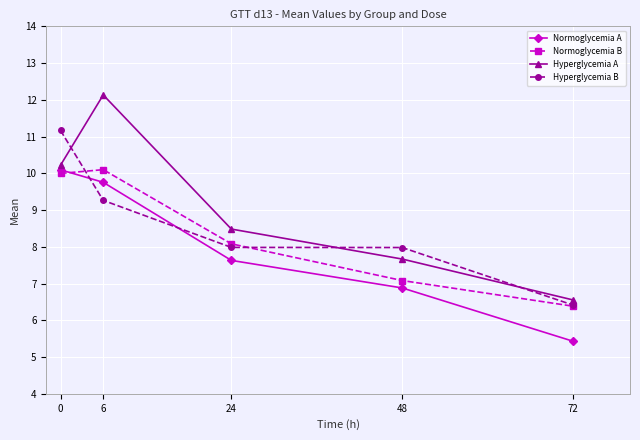

The value of Normoglycemia B at 48 is 10.6. True or false?

False